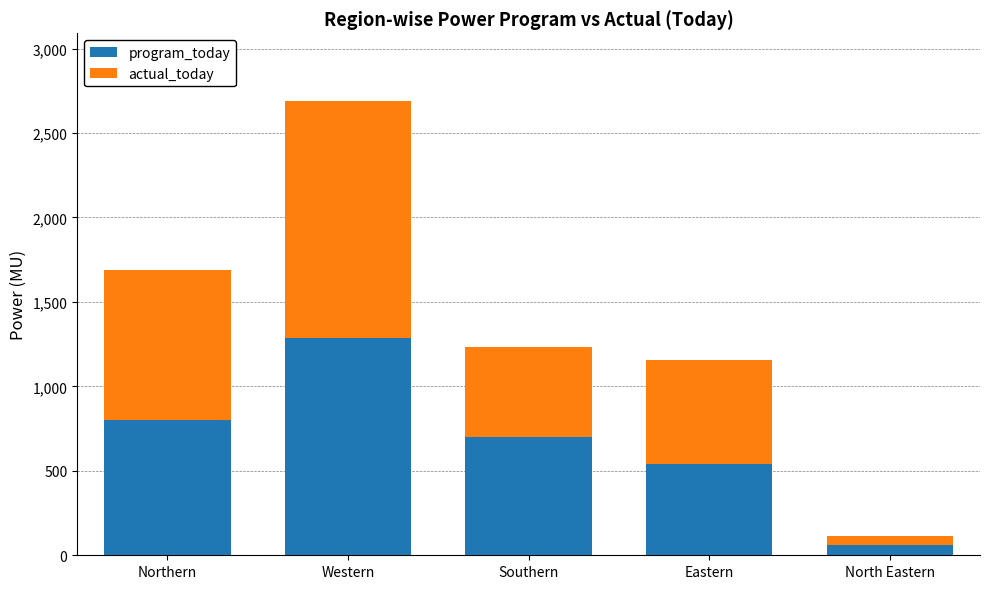

Count the number of categories in the chart.

5